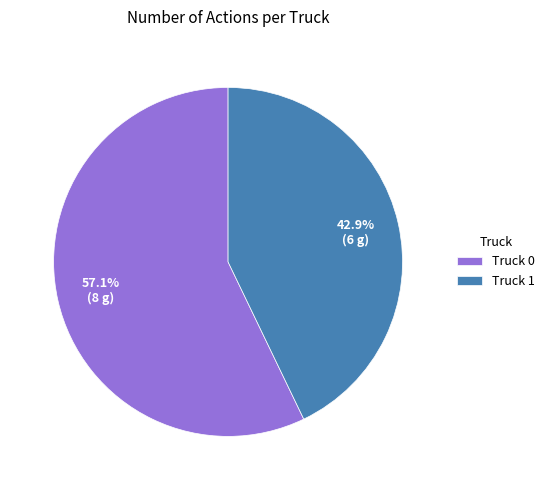

The Truck 0 slice represents 72% of the pie. True or false?

False